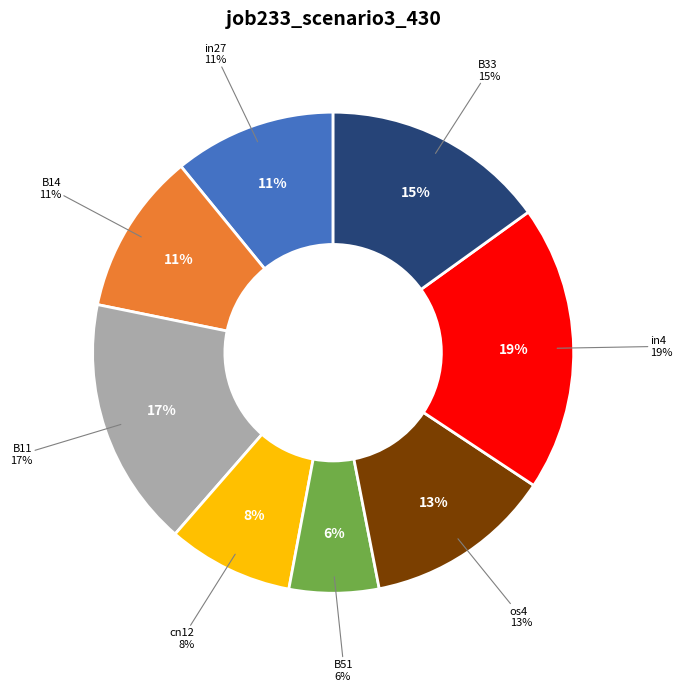

How much of the chart is everything except B33?

84.9%